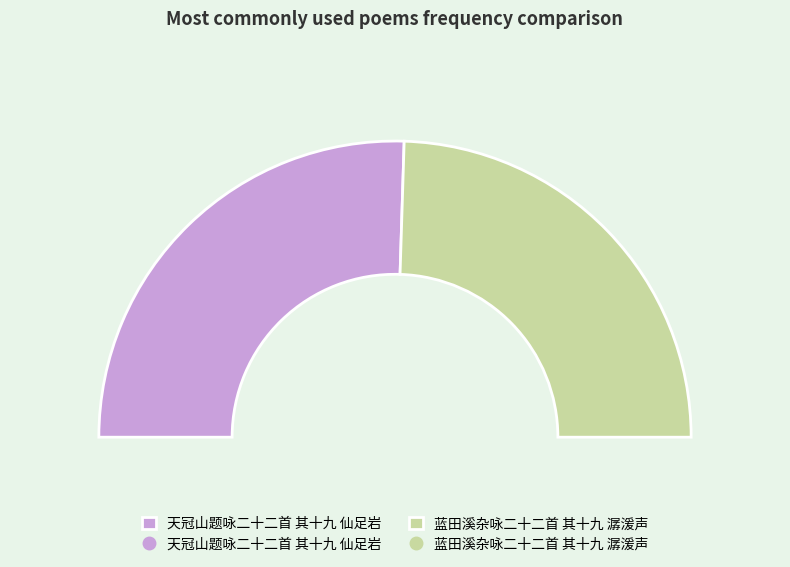

How many slices are in this pie chart?

2